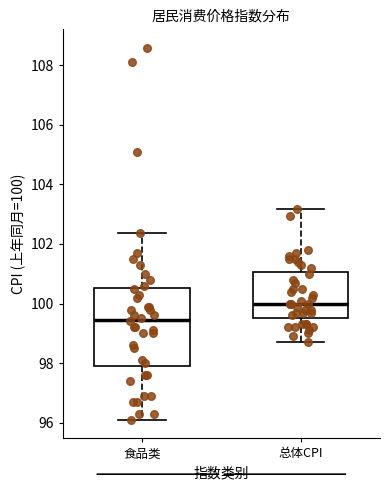

Reading left to right, transcribe this box plot: for each box, give where its median line is, the range the box spans, and where its two whiskers end, as read against the y-axis. The values are not printed on the chart, so give them approximately, as read against the axis.

食品类: median 99.4, box 98.0 to 100.6, whiskers 96.2 to 102.4
总体CPI: median 100.0, box 99.6 to 101.0, whiskers 98.8 to 103.2